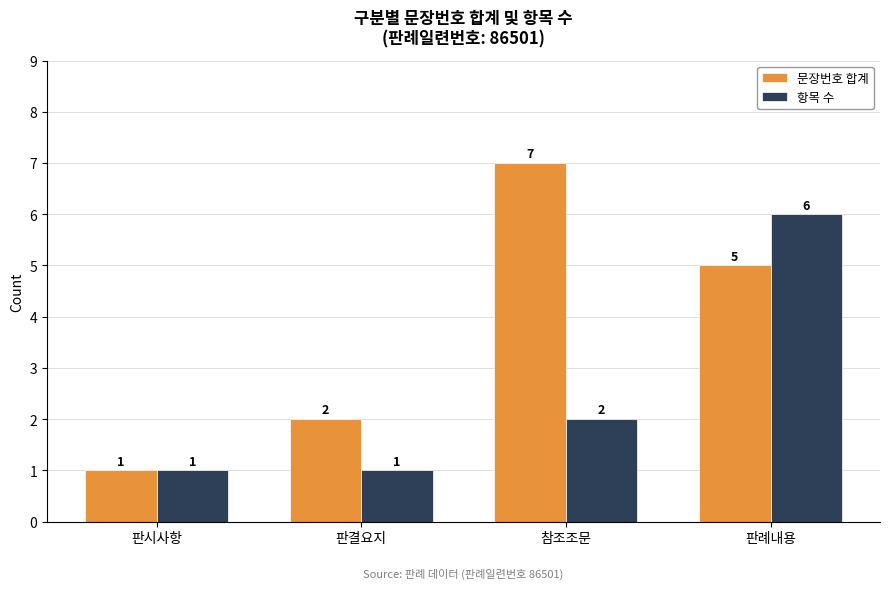

What position from the left is 판례내용?

4